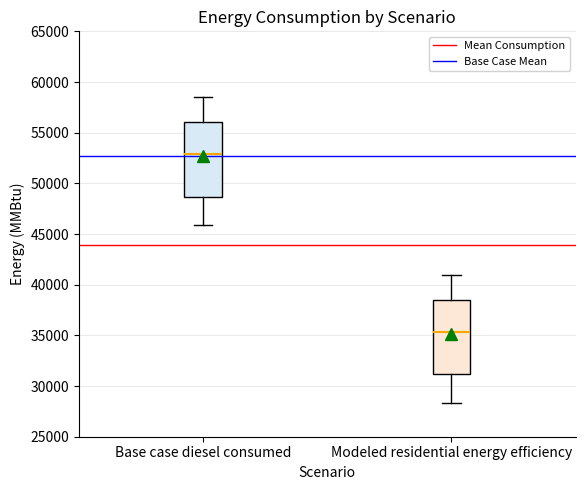

Where does the median line of the box for Modeled residential energy efficiency sit on the y-axis? The values are not printed on the chart, so give them approximately, as read against the axis.

35500